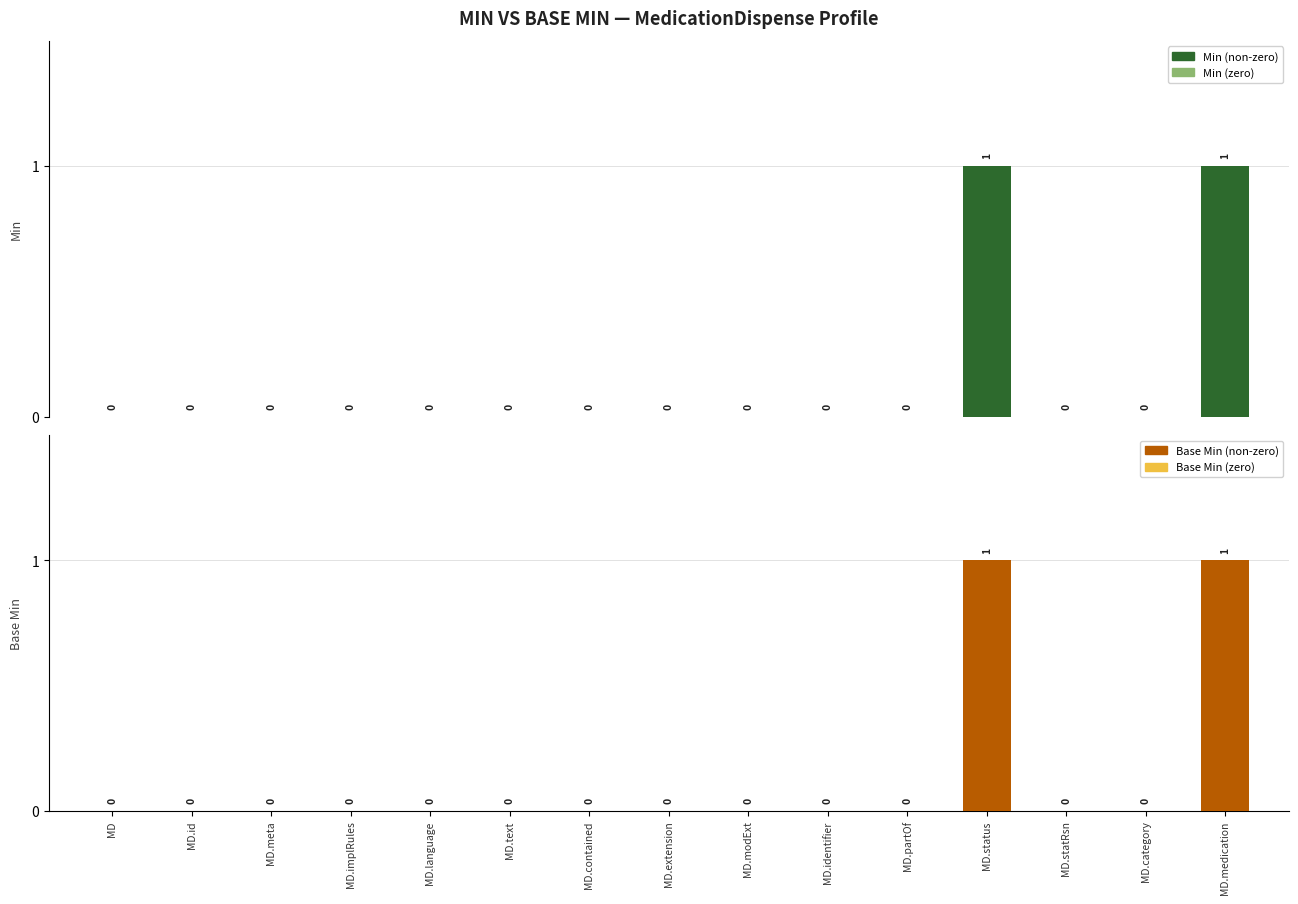

How many bars are there in each group?

2